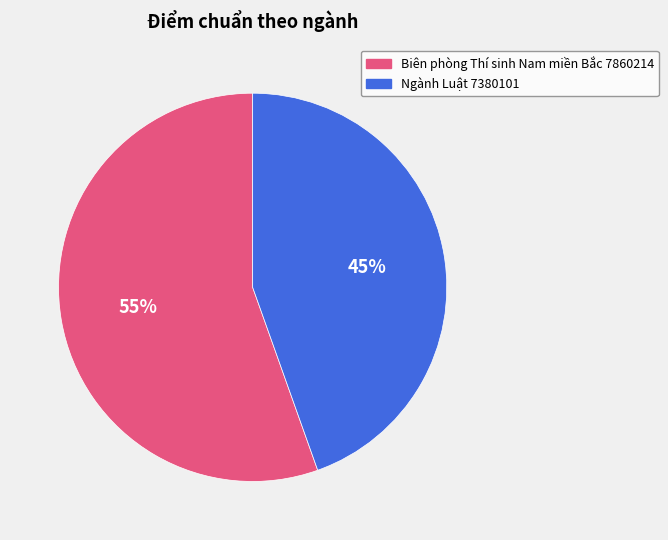

To the nearest percent, what is the average slice percentage?

50%